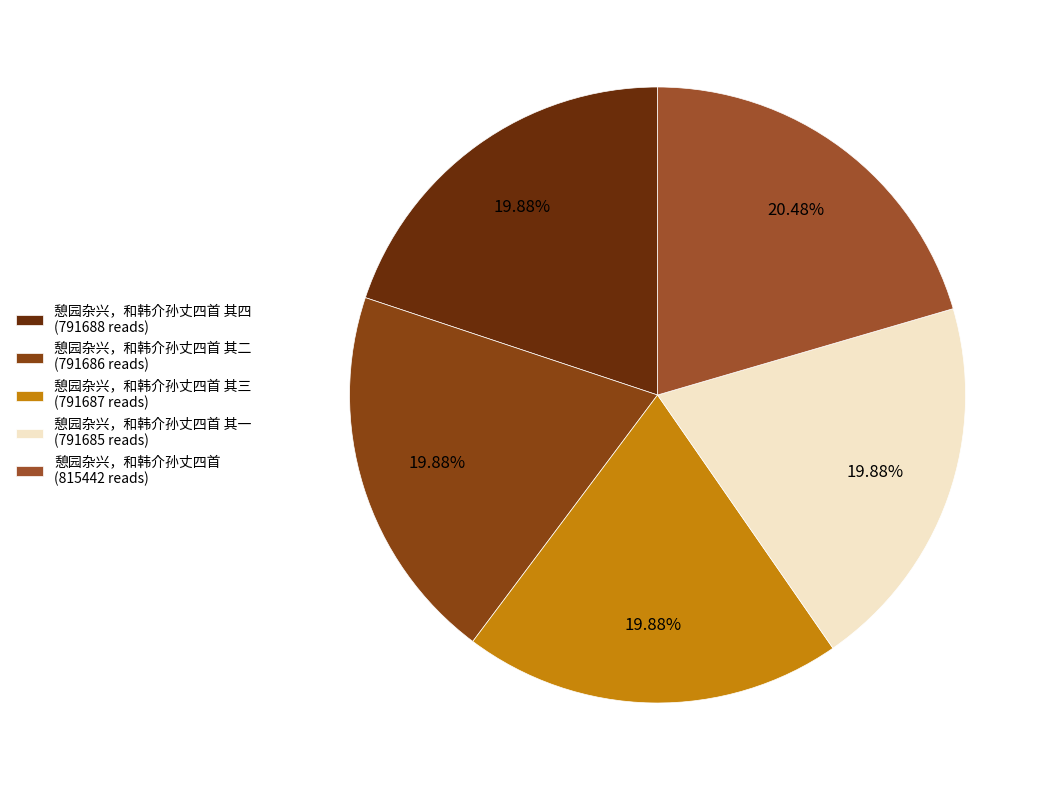

How many slices are in this pie chart?

5